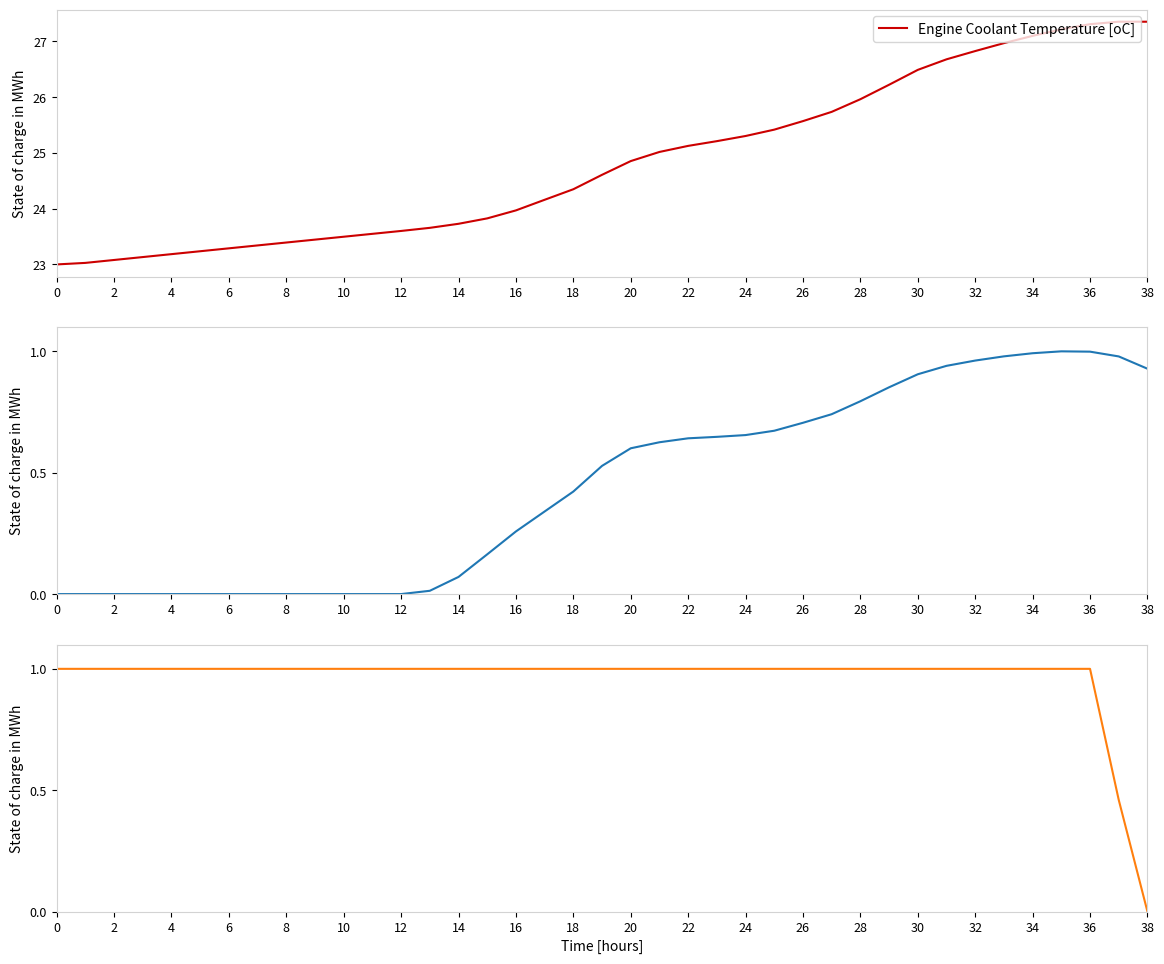

True or false: Engine Coolant Temperature [oC] has a value of 5.7 at 0.

False